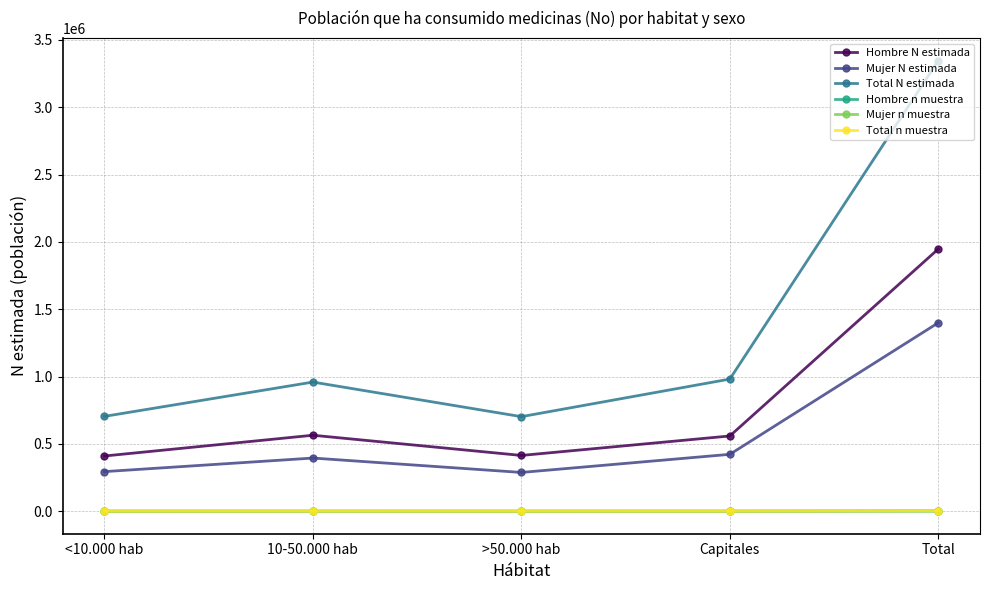

Is the value of Total N estimada at 10-50.000 hab greater than the value of Hombre n muestra at 10-50.000 hab?

Yes